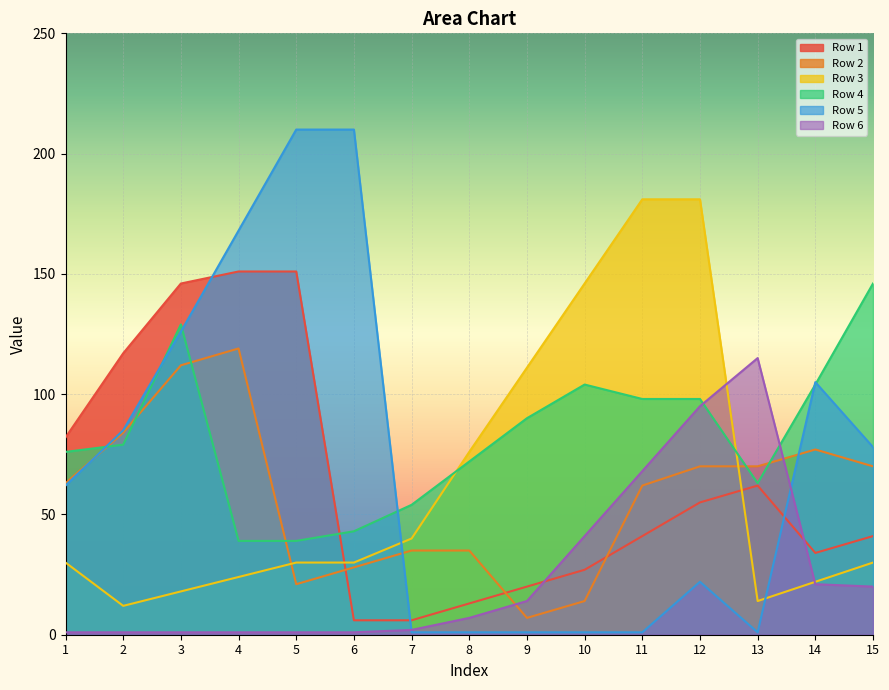

What are all the series names shown in the legend?

Row 1, Row 2, Row 3, Row 4, Row 5, Row 6